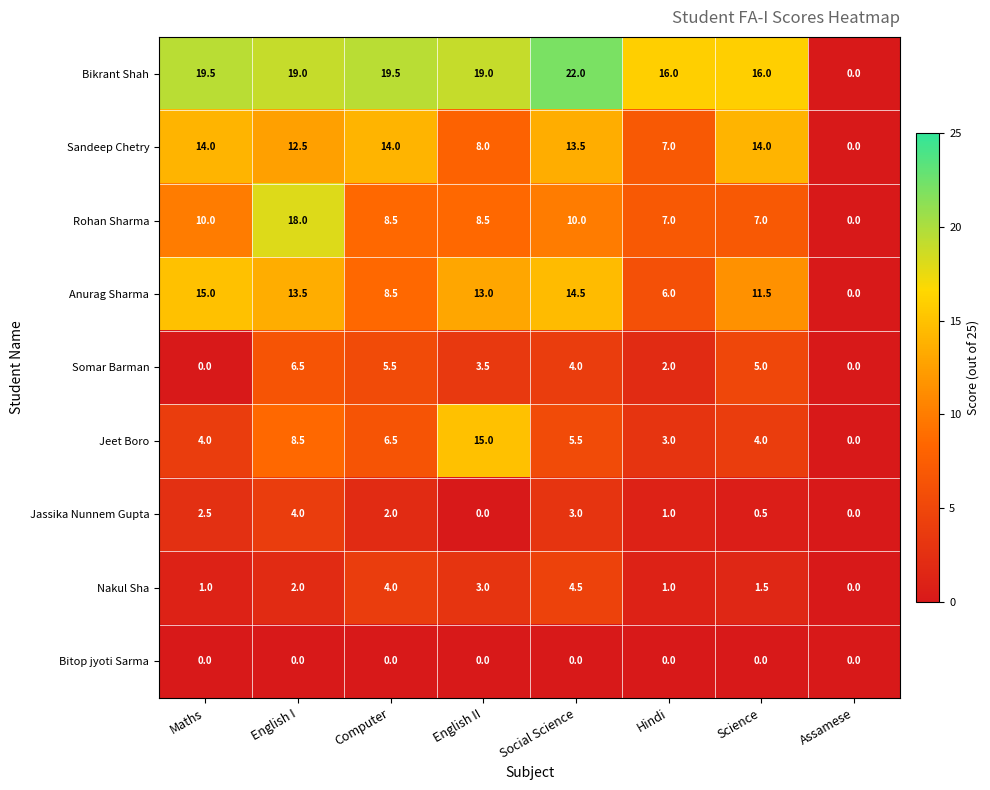

What is the spread (max minus min) of values at Hindi?

16.0